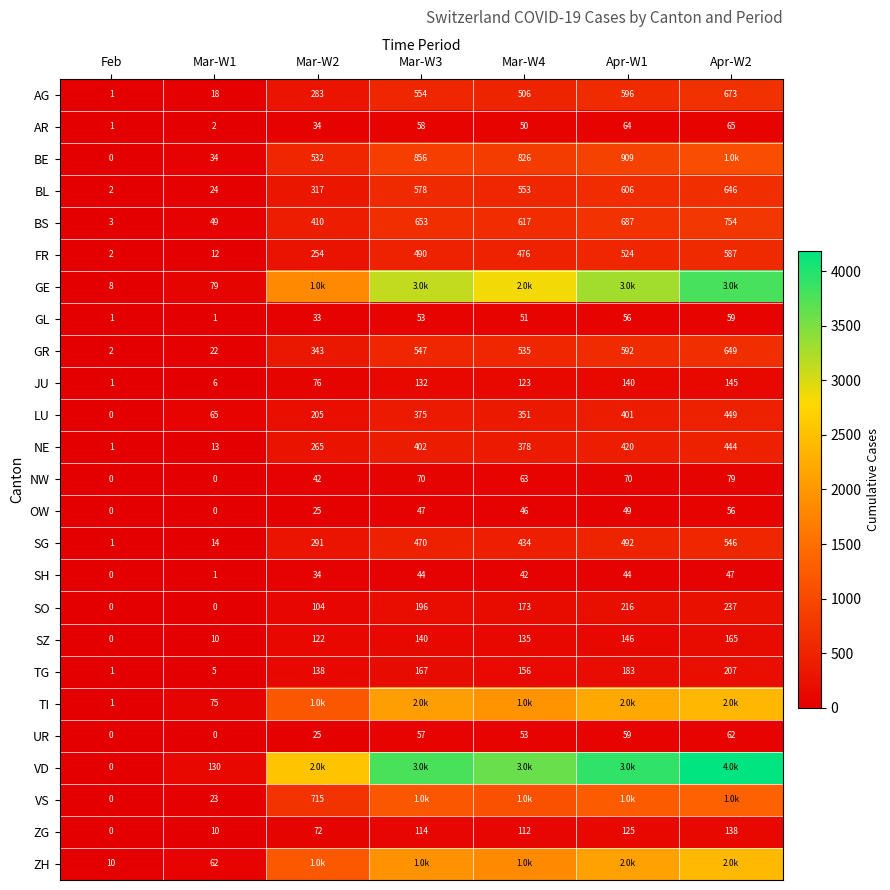

At which label does BS first exceed 617?

Mar-W3